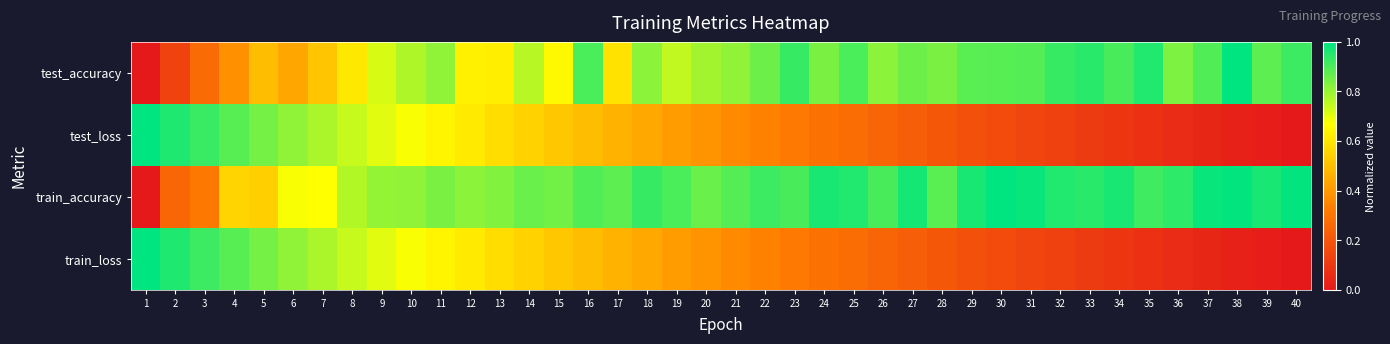

Reading left to right, extract all data points from this chart.

test_accuracy: 1=0.0	2=0.1	3=0.3	4=0.4	5=0.5	6=0.4	7=0.5	8=0.6	9=0.7	10=0.8	11=0.8	12=0.6	13=0.6	14=0.8	15=0.7	16=0.9	17=0.6	18=0.8	19=0.7	20=0.8	21=0.8	22=0.9	23=0.9	24=0.8	25=0.9	26=0.8	27=0.9	28=0.8	29=0.9	30=0.9	31=0.9	32=0.9	33=0.9	34=0.9	35=1.0	36=0.8	37=0.9	38=1.0	39=0.9	40=0.9
test_loss: 1=1.0	2=1.0	3=0.9	4=0.9	5=0.8	6=0.8	7=0.8	8=0.7	9=0.7	10=0.7	11=0.6	12=0.6	13=0.6	14=0.6	15=0.5	16=0.5	17=0.5	18=0.4	19=0.4	20=0.4	21=0.4	22=0.3	23=0.3	24=0.3	25=0.3	26=0.2	27=0.2	28=0.2	29=0.2	30=0.2	31=0.1	32=0.1	33=0.1	34=0.1	35=0.1	36=0.1	37=0.0	38=0.0	39=0.0	40=0.0
train_accuracy: 1=0.0	2=0.3	3=0.3	4=0.6	5=0.5	6=0.7	7=0.7	8=0.8	9=0.8	10=0.8	11=0.8	12=0.8	13=0.8	14=0.9	15=0.8	16=0.9	17=0.9	18=0.9	19=0.9	20=0.9	21=0.9	22=0.9	23=0.9	24=1.0	25=1.0	26=0.9	27=1.0	28=0.9	29=1.0	30=1.0	31=1.0	32=1.0	33=0.9	34=1.0	35=0.9	36=0.9	37=1.0	38=1.0	39=1.0	40=1.0
train_loss: 1=1.0	2=1.0	3=0.9	4=0.9	5=0.8	6=0.8	7=0.8	8=0.7	9=0.7	10=0.7	11=0.6	12=0.6	13=0.6	14=0.6	15=0.5	16=0.5	17=0.5	18=0.4	19=0.4	20=0.4	21=0.4	22=0.3	23=0.3	24=0.3	25=0.3	26=0.2	27=0.2	28=0.2	29=0.2	30=0.2	31=0.1	32=0.1	33=0.1	34=0.1	35=0.1	36=0.1	37=0.0	38=0.0	39=0.0	40=0.0